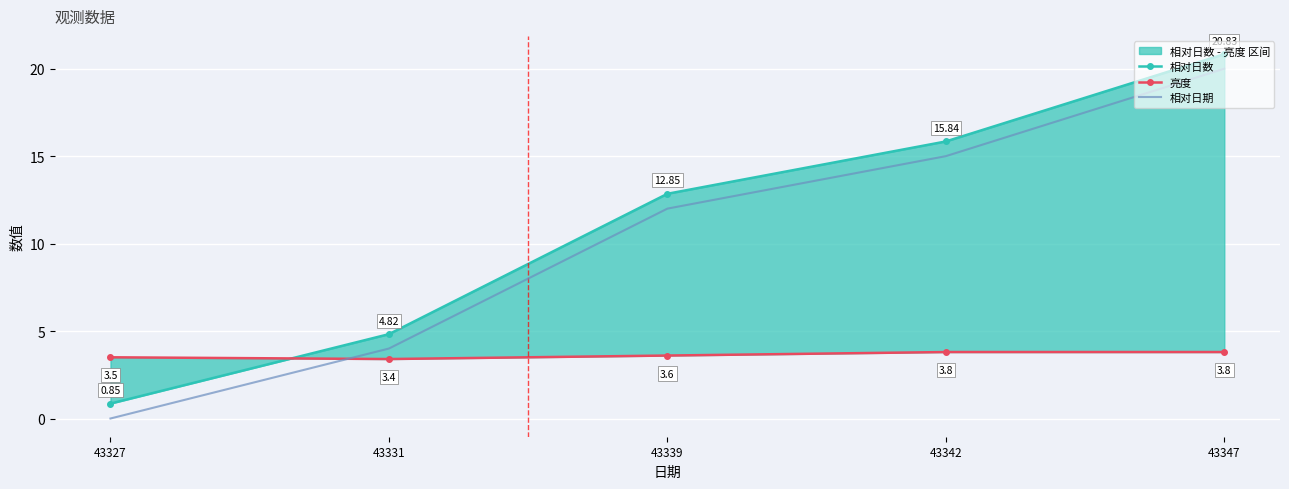

At which category is the sum across all series the highest?

43347